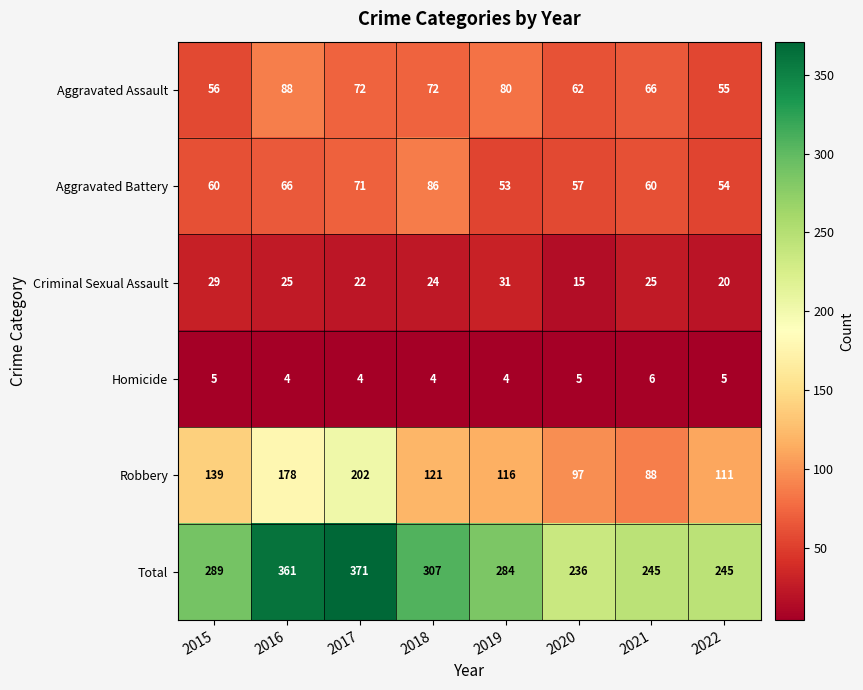

The value of Total at 2022 is 245. True or false?

True